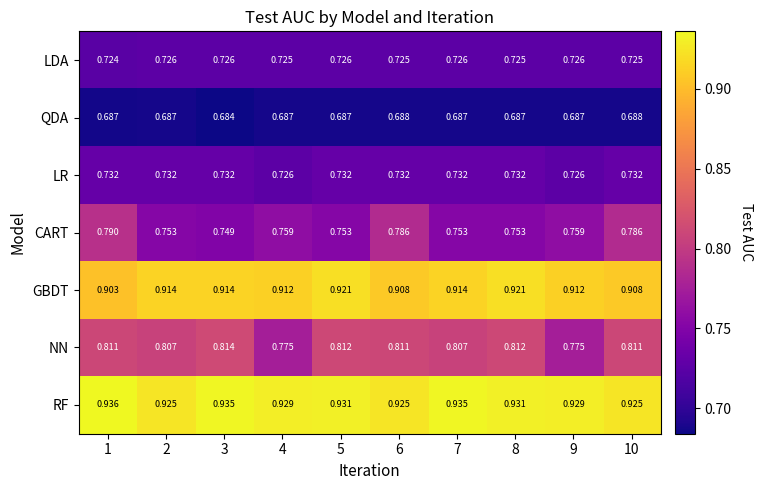

Is the value of CART at 6 greater than the value of GBDT at 1?

No